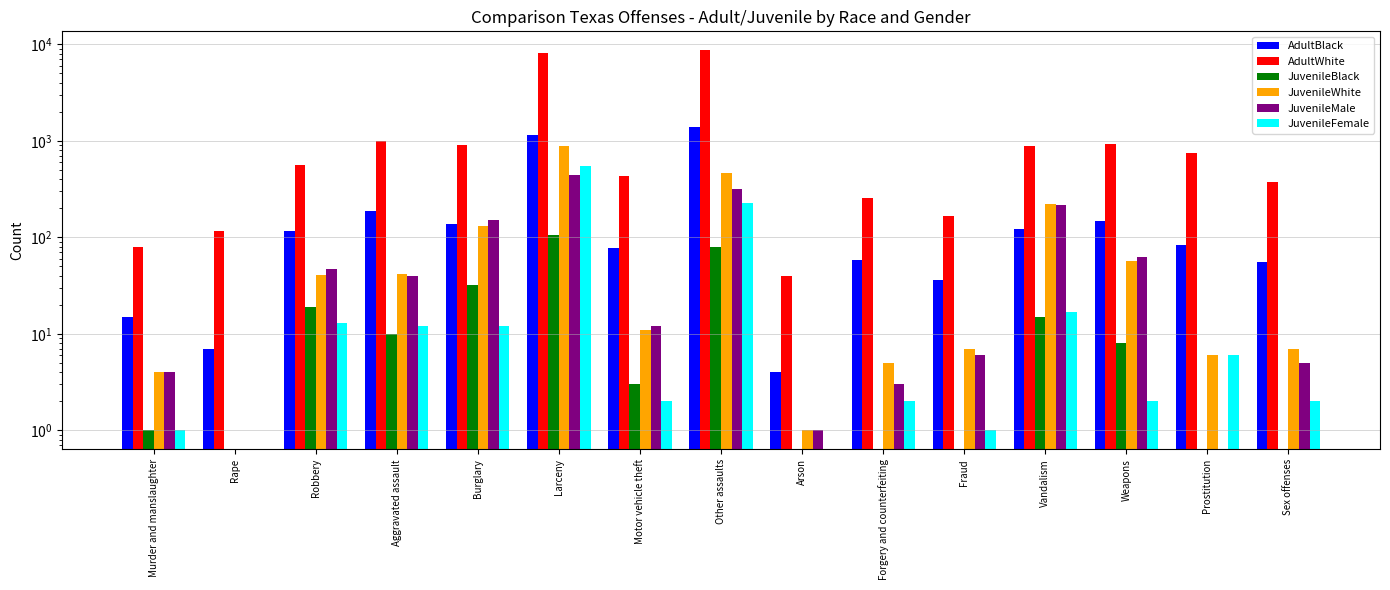

List the series in order of their peak value, lowest first.

JuvenileBlack, JuvenileMale, JuvenileFemale, JuvenileWhite, AdultBlack, AdultWhite